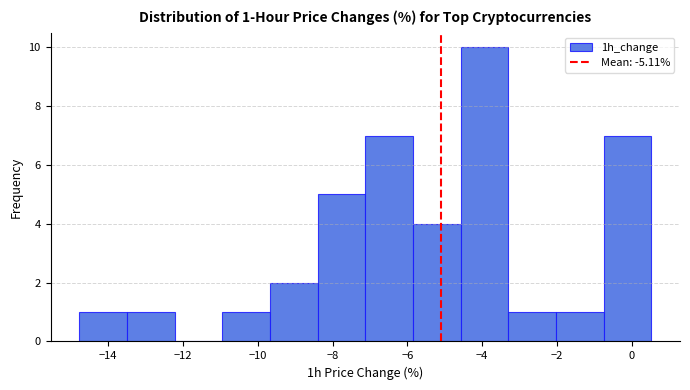

Over which range of the x-axis is the bar tallest?

-4.6 to -3.2